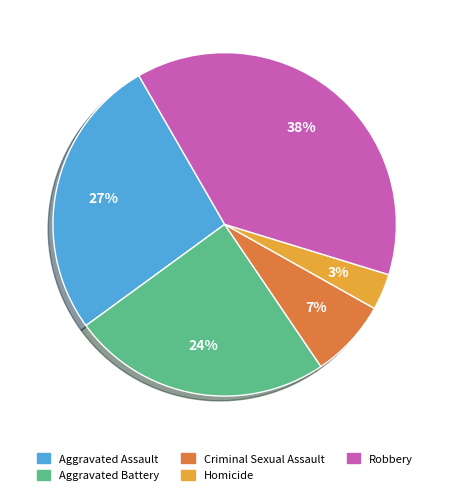

What percentage is the Robbery slice, to the nearest percent?

38%